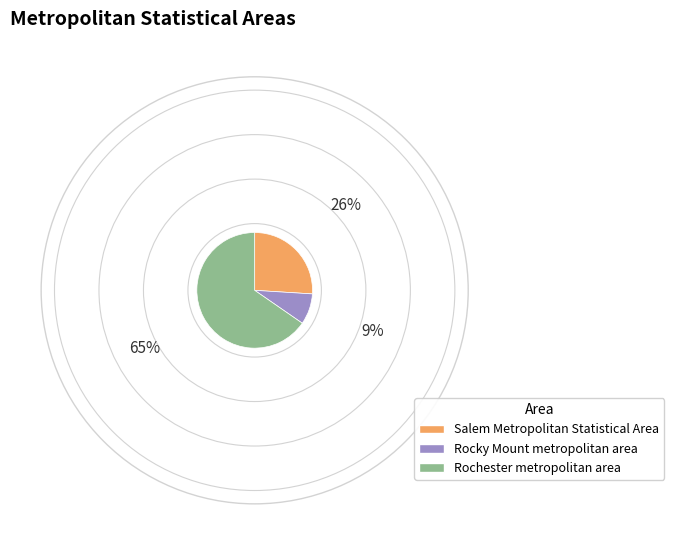

Rank the categories by value from highest to lowest.

Rochester metropolitan area, Salem Metropolitan Statistical Area, Rocky Mount metropolitan area